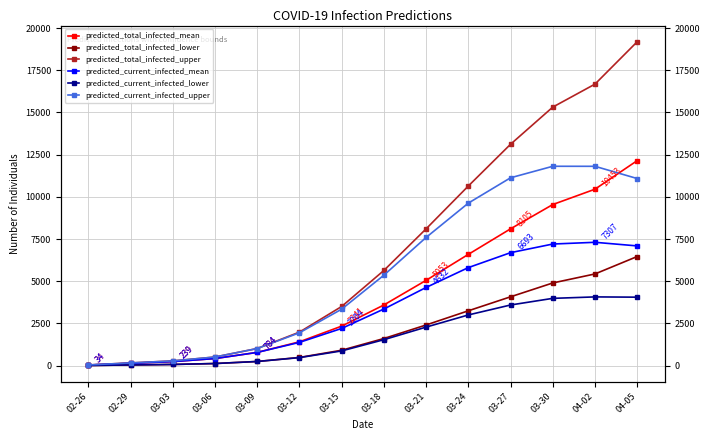

Which series changed the most between 02-29 and 03-03?

predicted_total_infected_upper